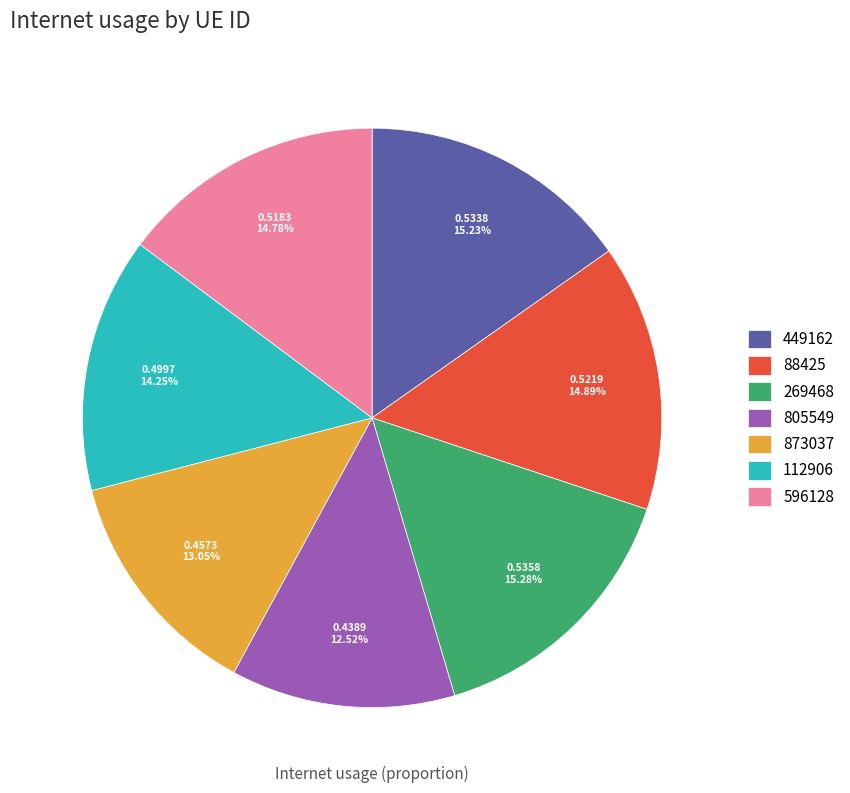

Is there a majority slice in this chart?

No